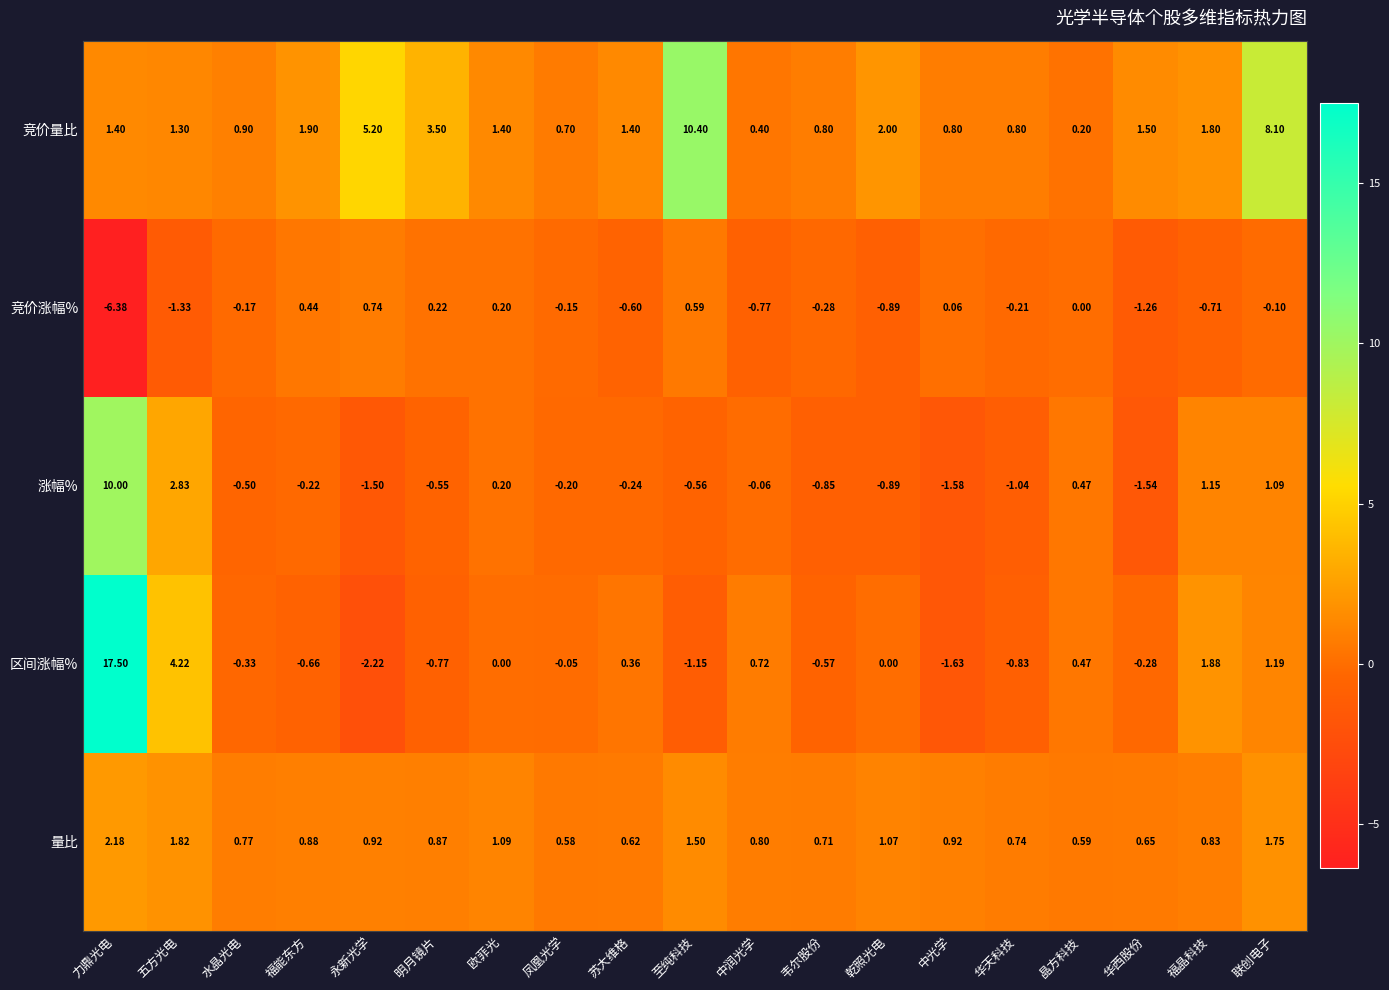

At which label is 涨幅% closest to 4?

五方光电